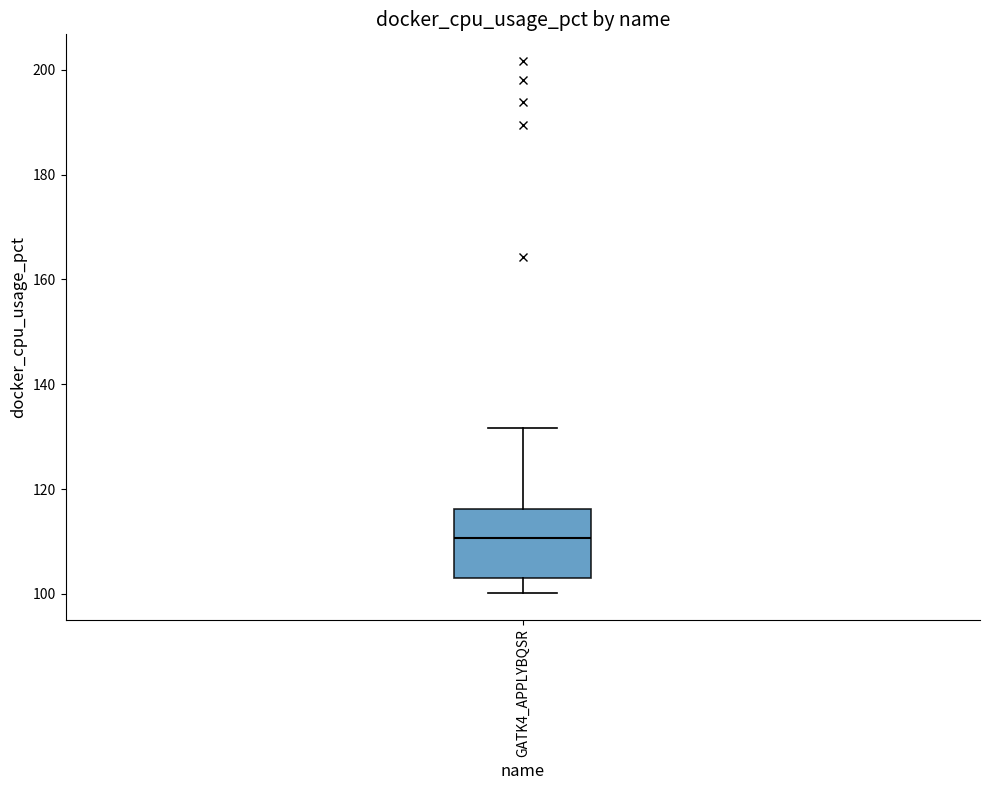

Where is the upper edge of the box for GATK4_APPLYBQSR on the y-axis? The values are not printed on the chart, so give them approximately, as read against the axis.

116